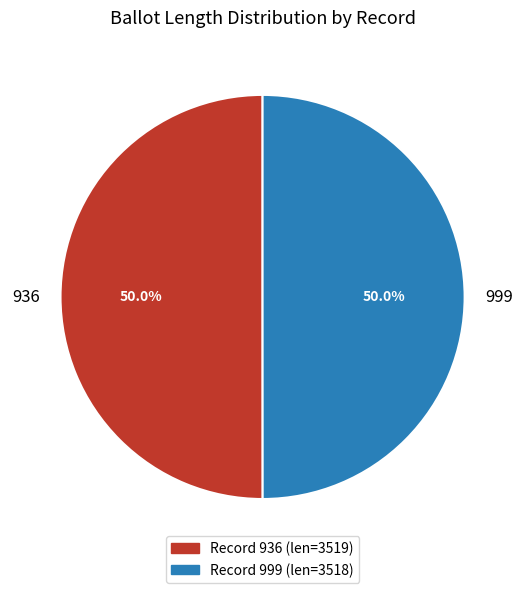

Do 999 and 936 together represent more than half of the pie?

Yes